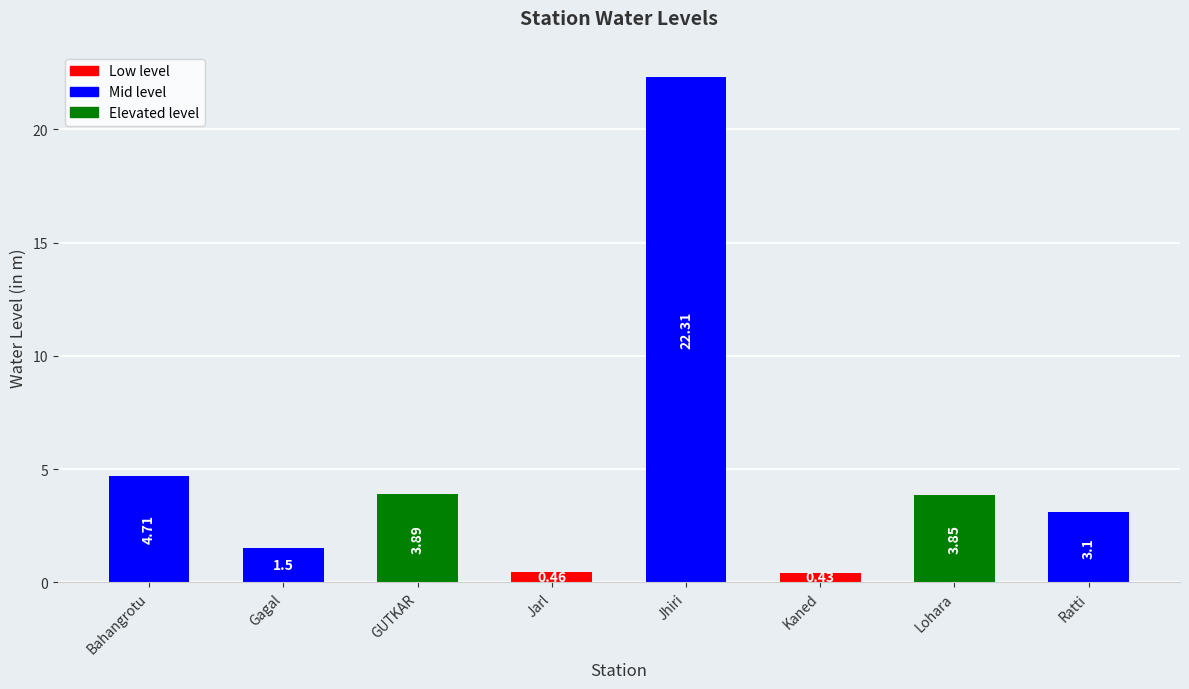

What is the label of the 8th bar from the right?

Bahangrotu